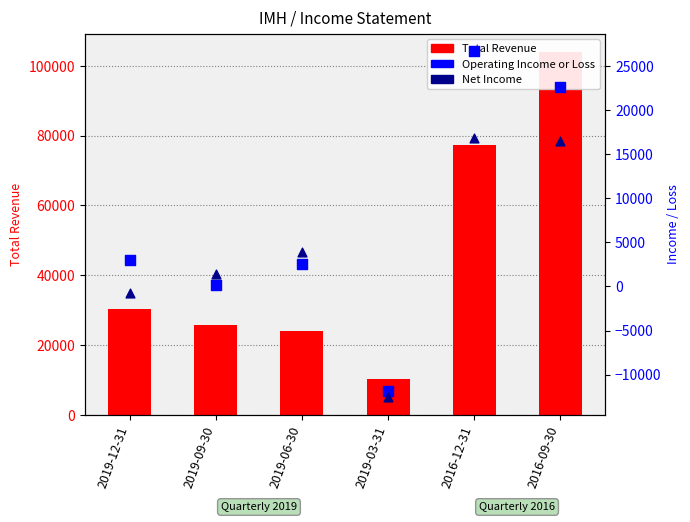

What is the total value across all series at 2016-12-31?

120900